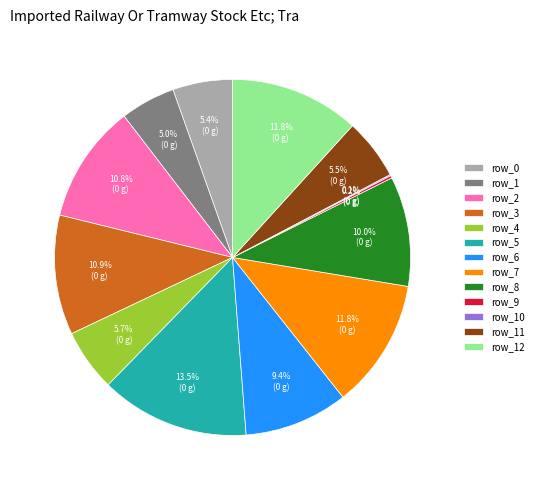

What percentage is the row_8 slice, to the nearest percent?

10%